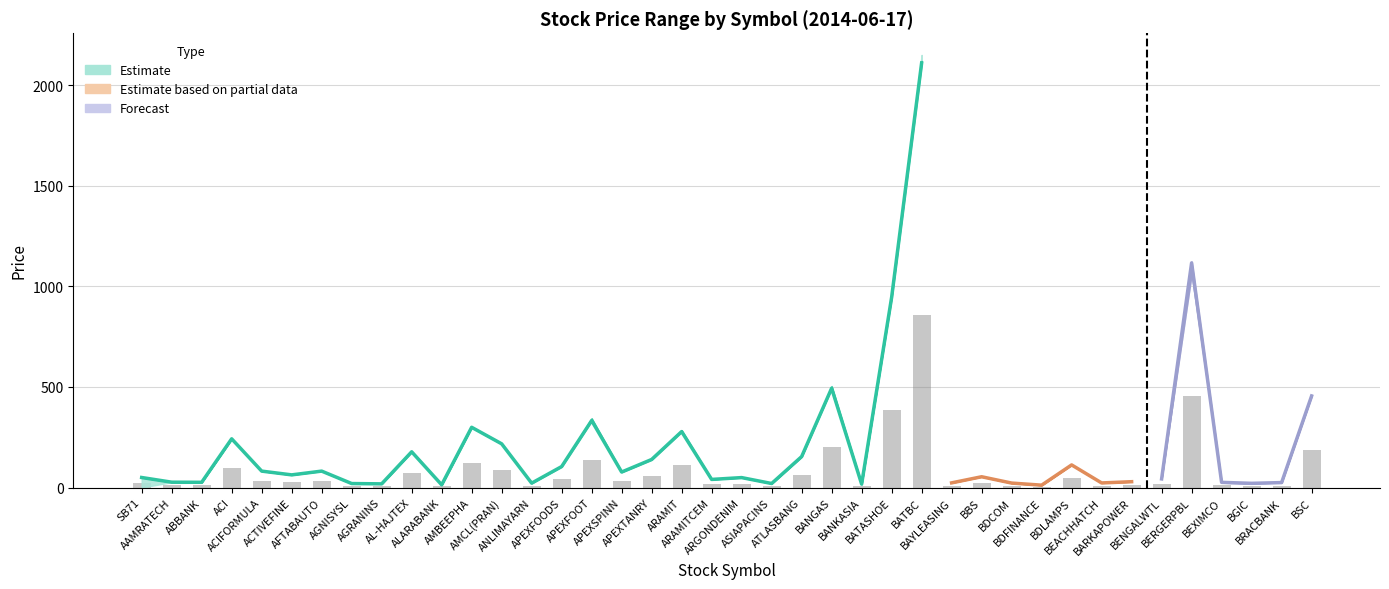

Where does the Low series first go above 53?

ACI